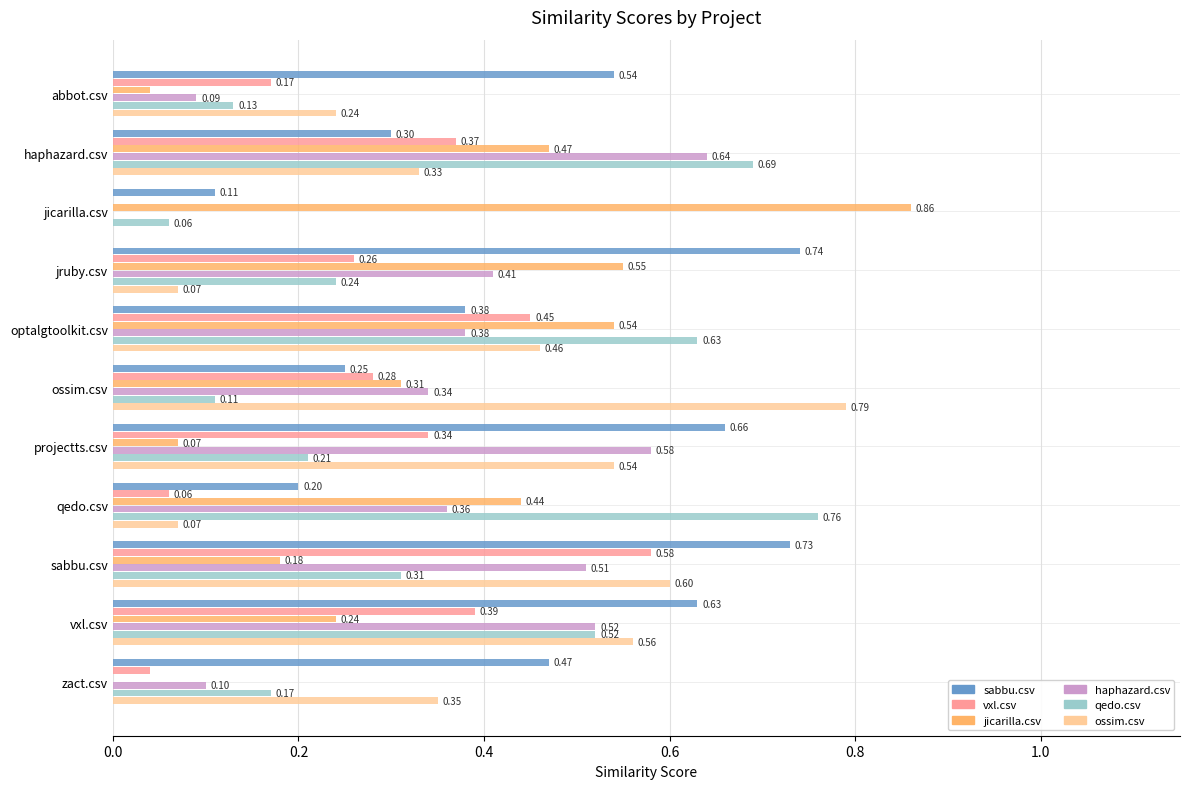

What is the sum of all haphazard.csv values?

3.9